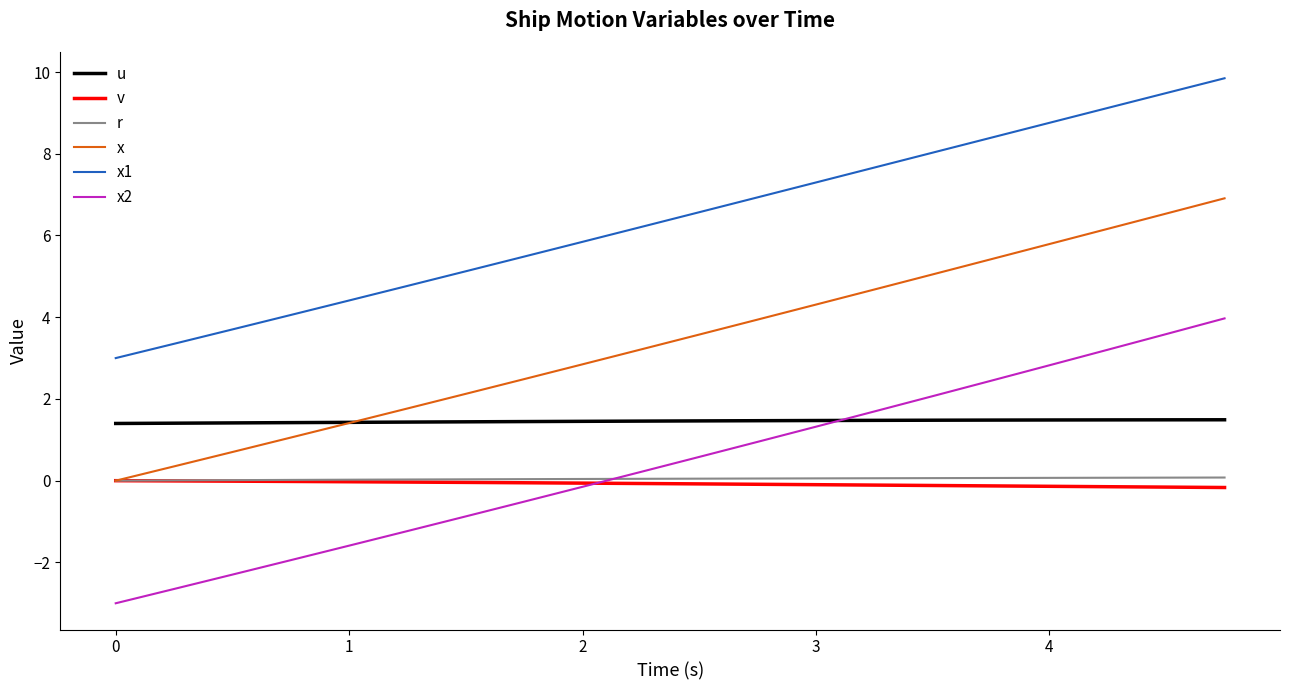

True or false: v and u intersect in this chart.

False